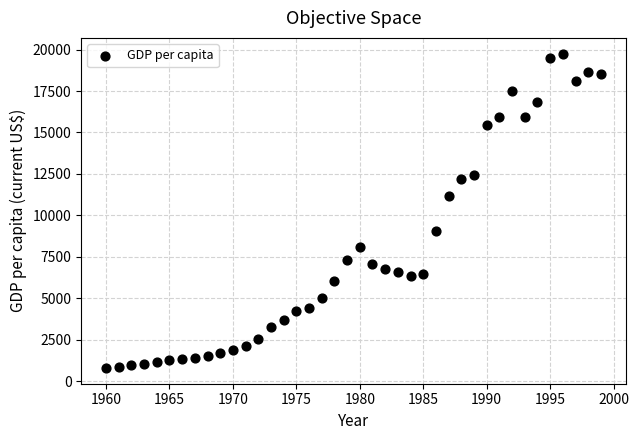

What Y value in the scatter plot is closest to 10275?

11144.8